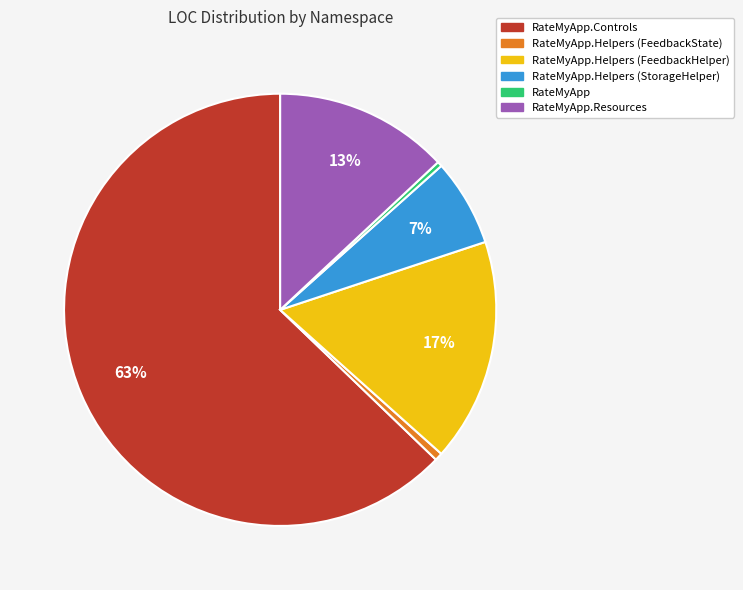

Is there a majority slice in this chart?

Yes